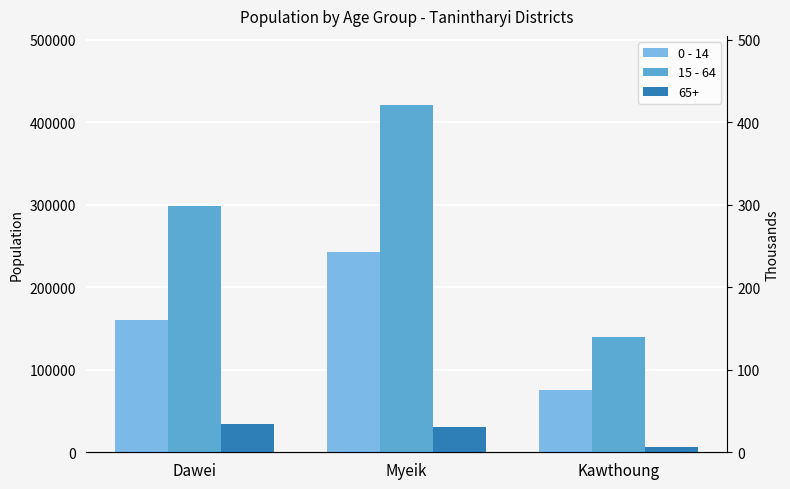

What is the average value of the 0 - 14 series?

159342